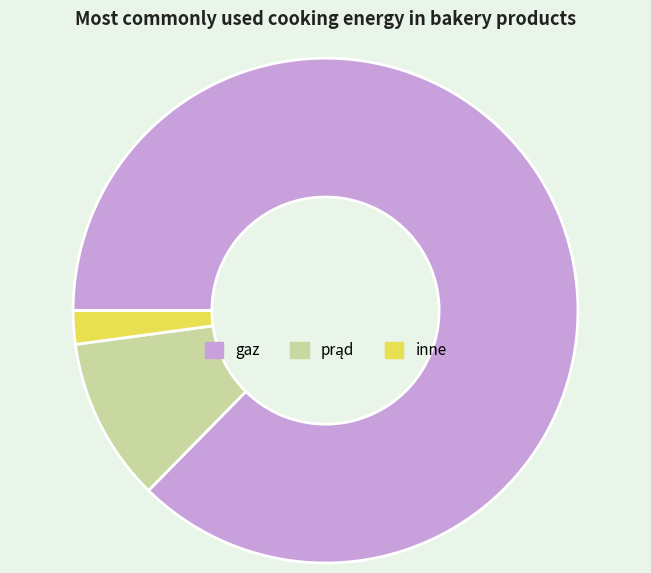

Is there a majority slice in this chart?

Yes